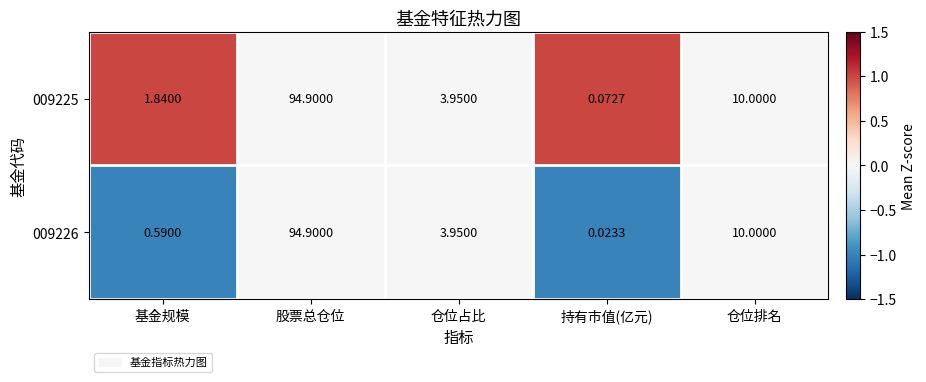

List the series in order of their overall mean, lowest first.

009226, 009225